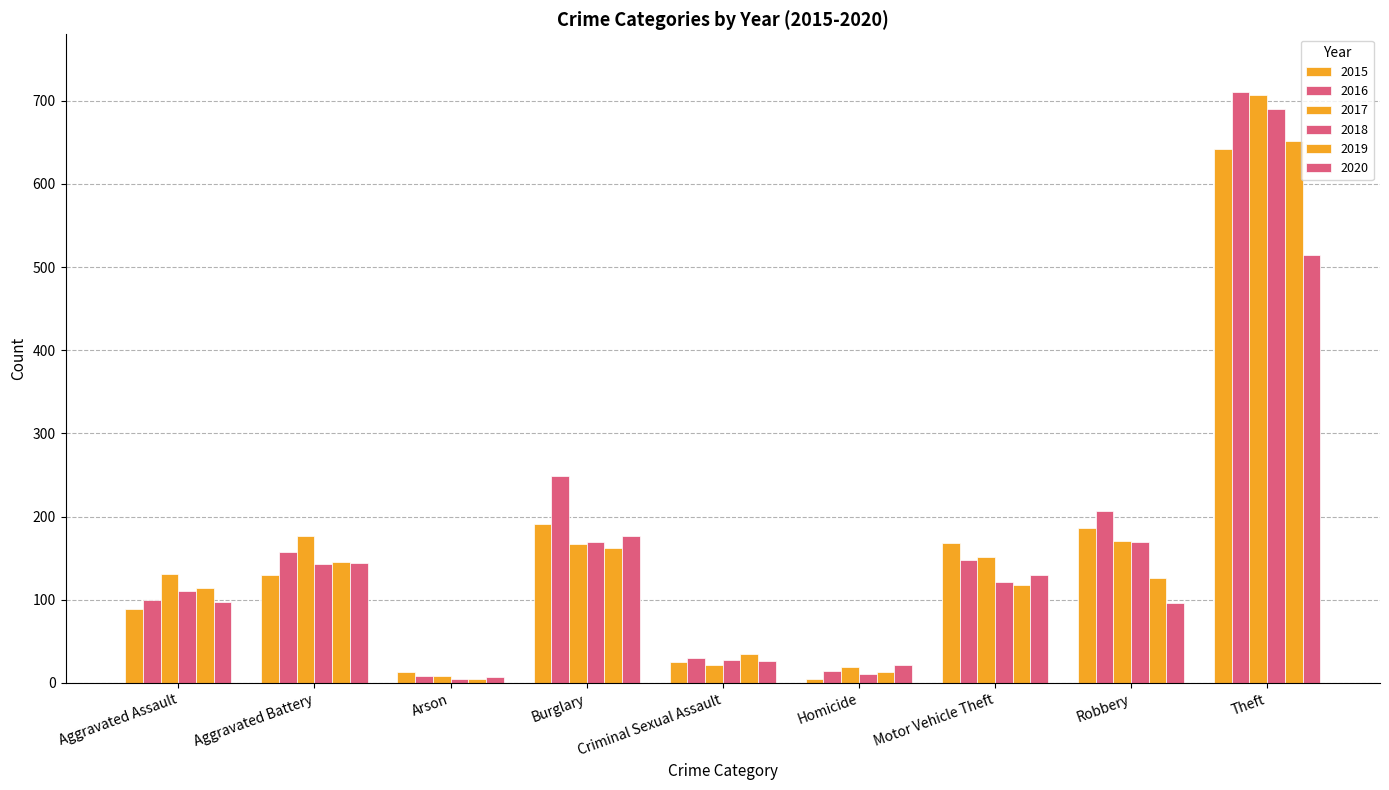

At which label is 2018 closest to 347?

Robbery